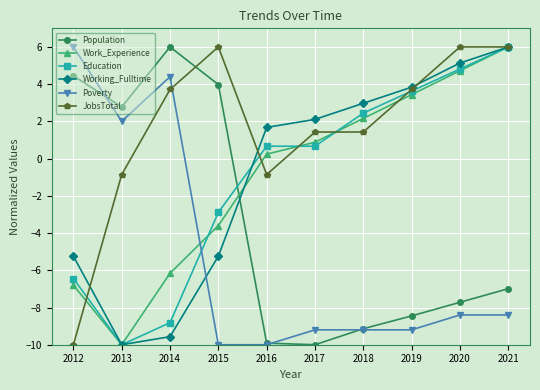

What is the maximum value for Working_Fulltime?

6.0